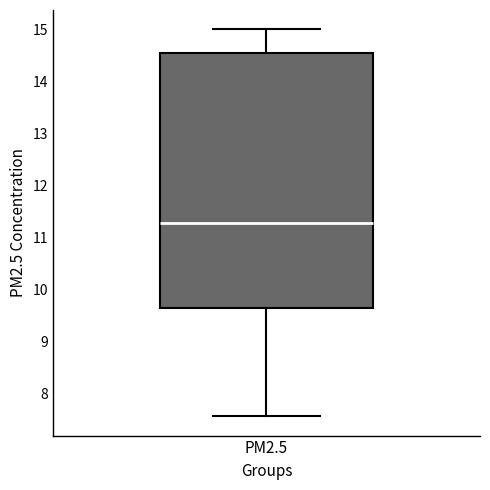

Transcribe this box plot: give where the median line is, the range the box spans, and where the two whiskers end, as read against the y-axis. The values are not printed on the chart, so give them approximately, as read against the axis.

median 11.3, box 9.6 to 14.6, whiskers 7.6 to 15.0